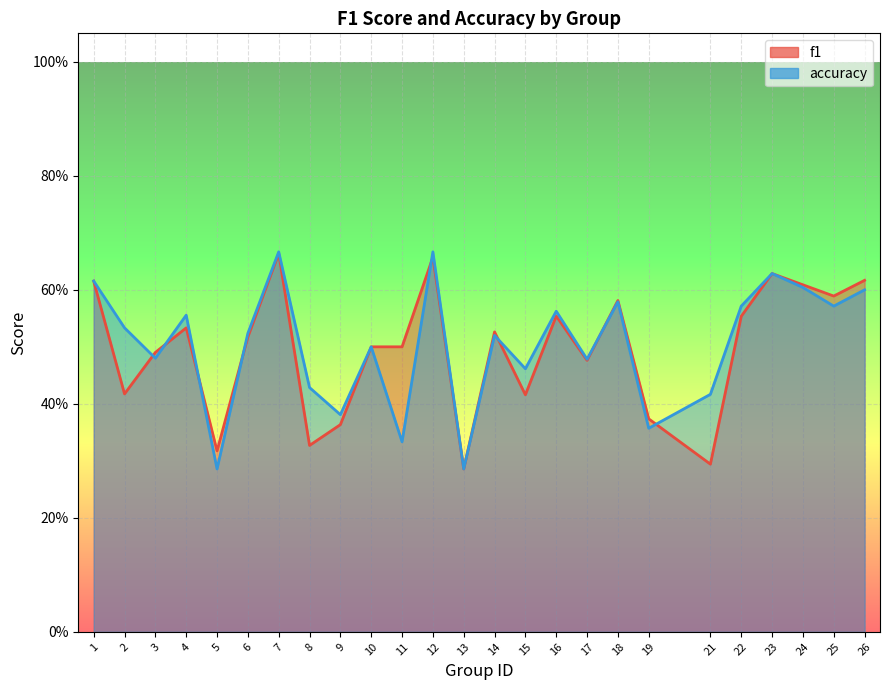

What is the total value across all series at 14?

1.0